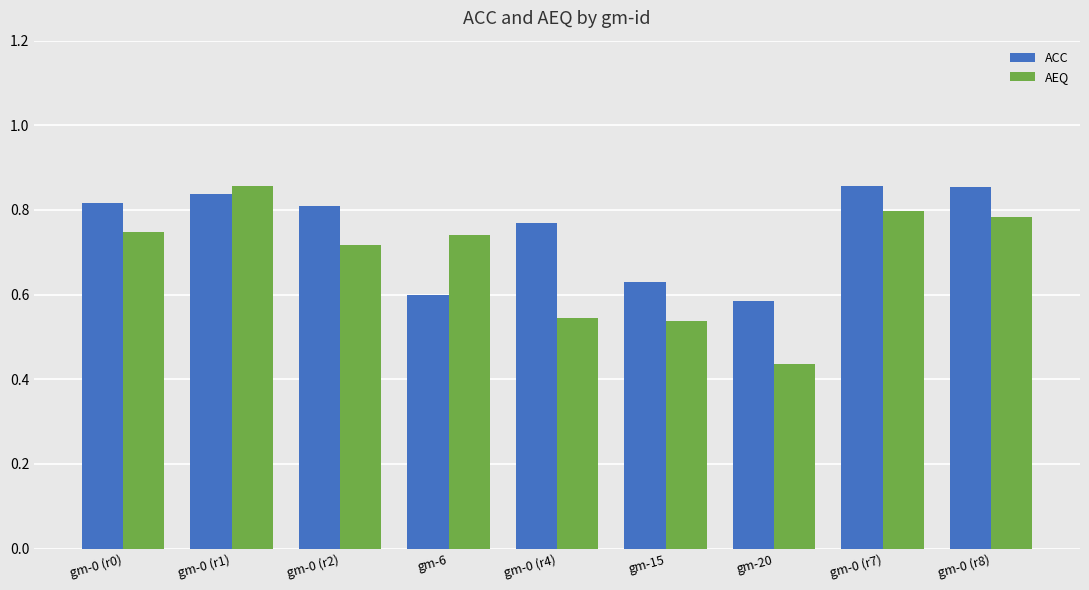

How many bars are there in each group?

2